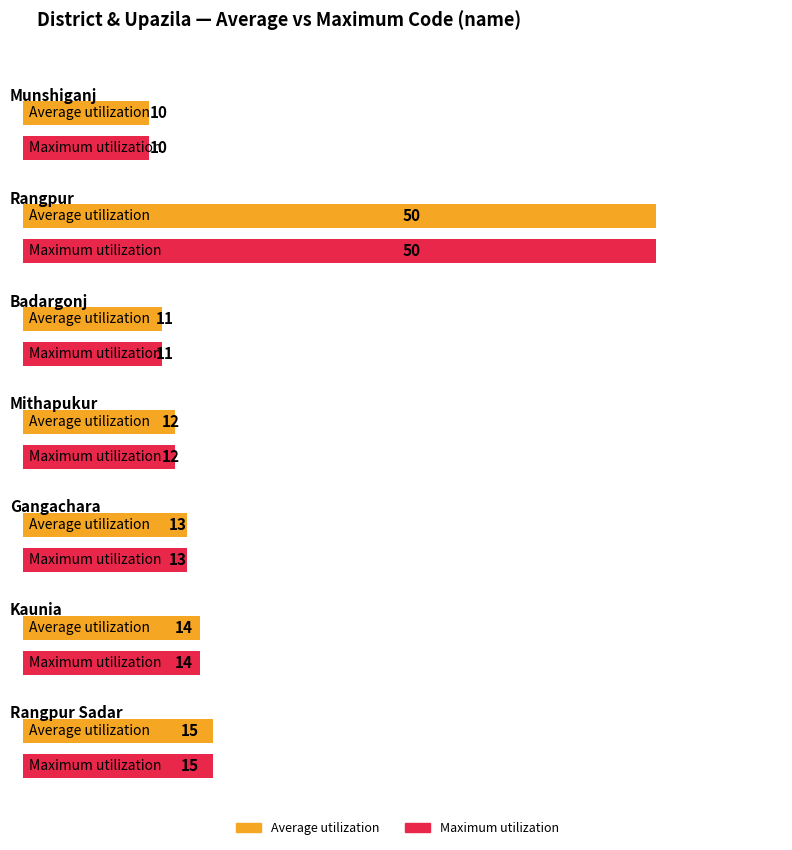

Count the number of categories in the chart.

7